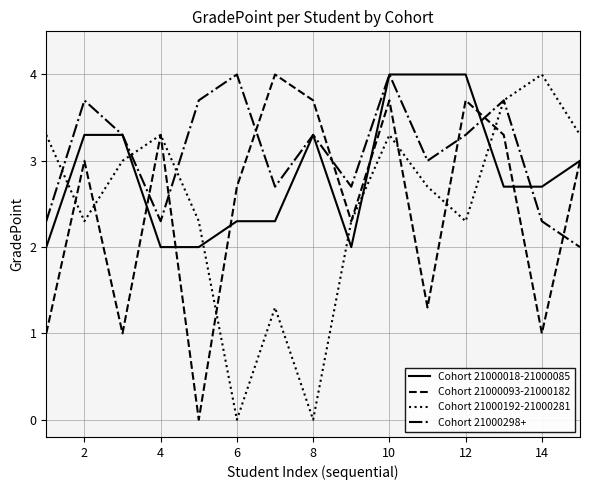

What is the maximum value shown in the chart?

4.0